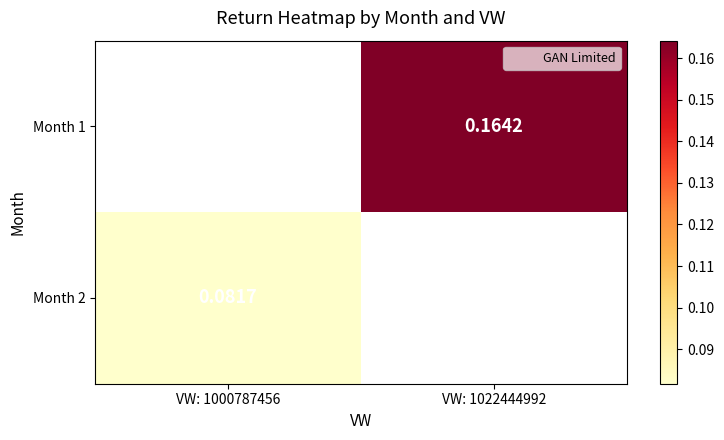

List the labels in order of Month 1 value, smallest first.

VW: 1000787456, VW: 1022444992